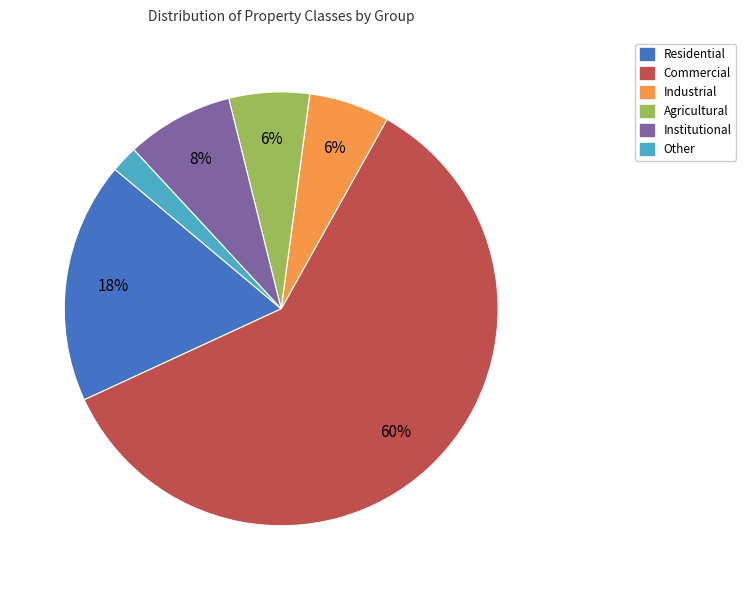

Do Residential and Other together represent more than half of the pie?

No